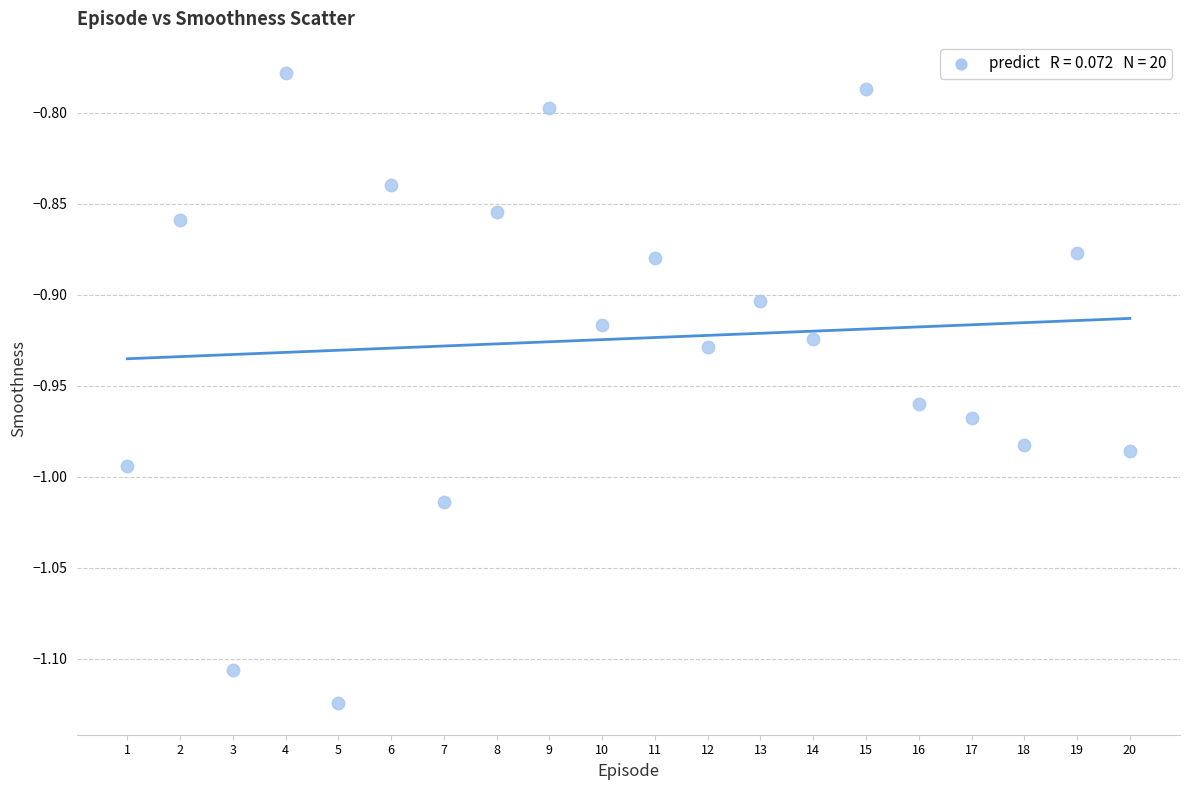

What is the range of Y values (max minus min)?

0.3